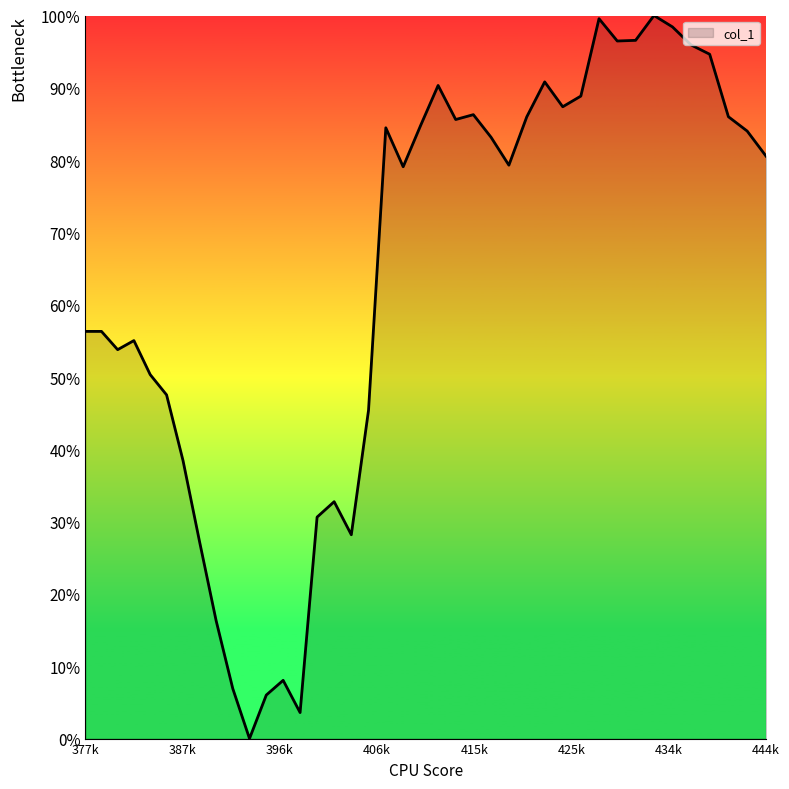

Is this an area chart (filled region under the line)?

Yes